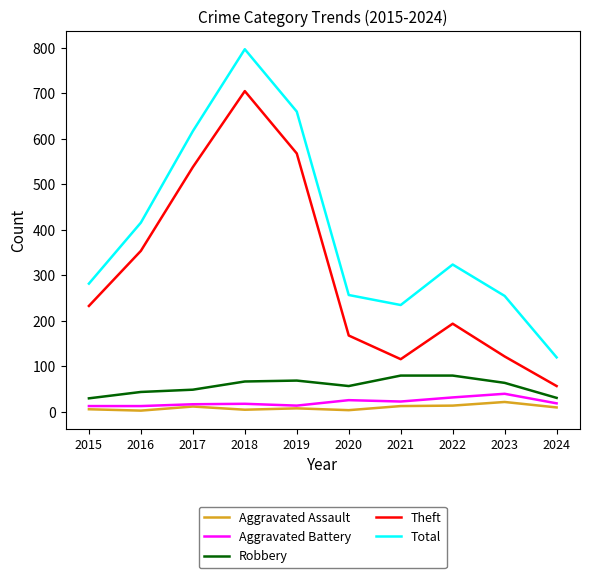

At which category does the chart reach its peak across all series?

2018